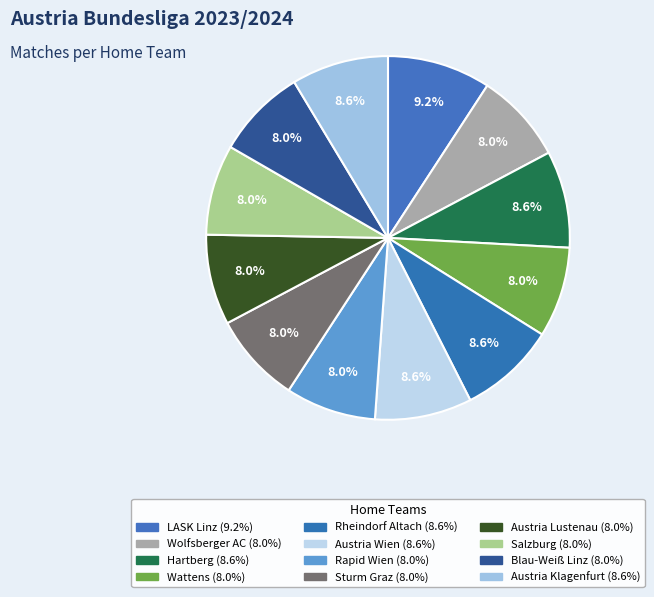

Is the sum of Austria Wien and Wattens greater than half?

No